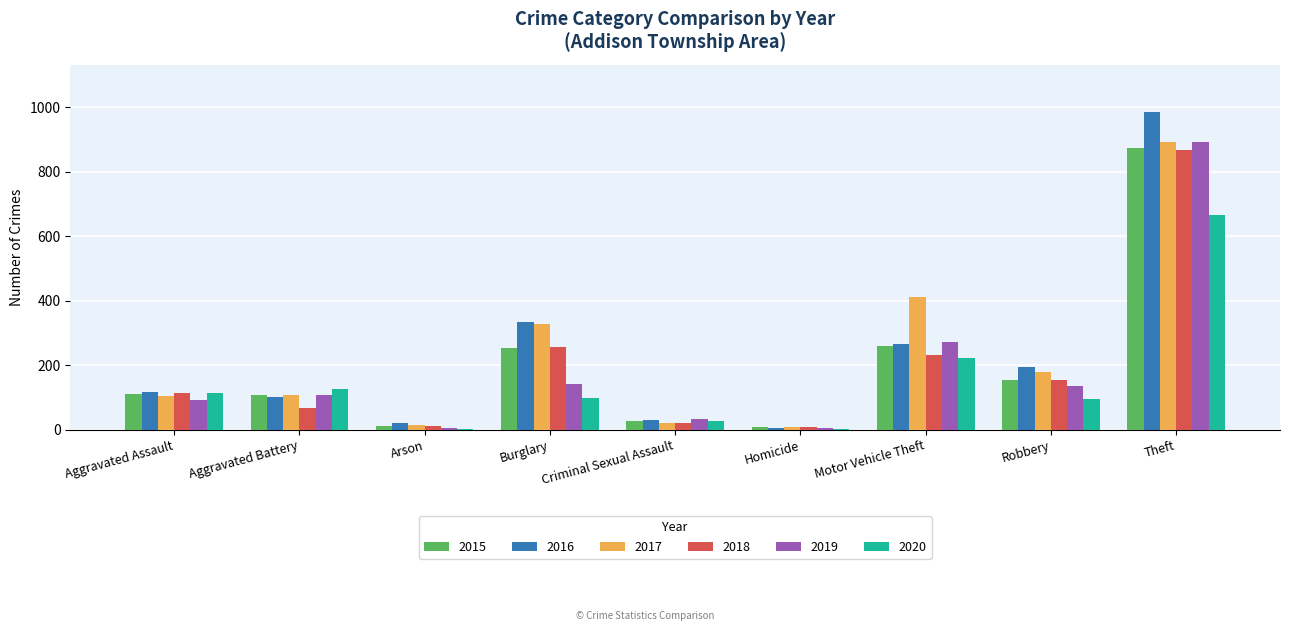

Which series changed the most between Aggravated Battery and Burglary?

2016